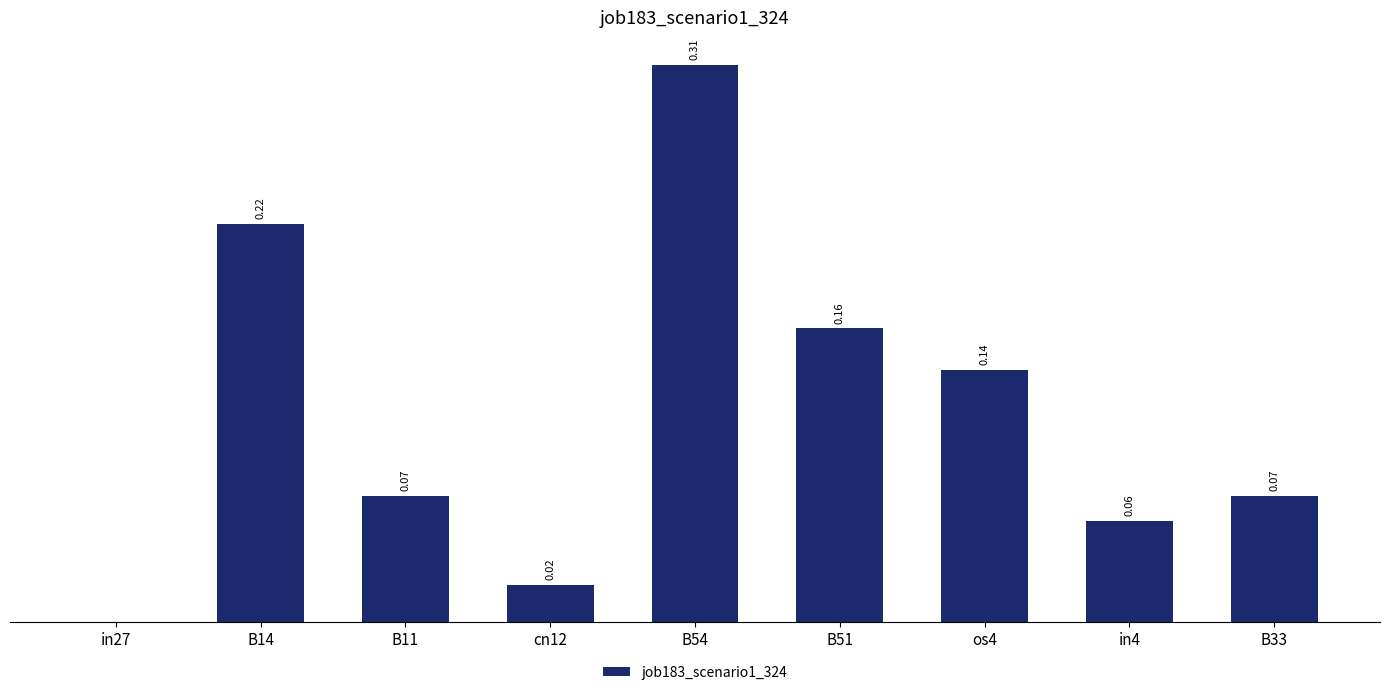

Between B14 and cn12, which is larger?

B14